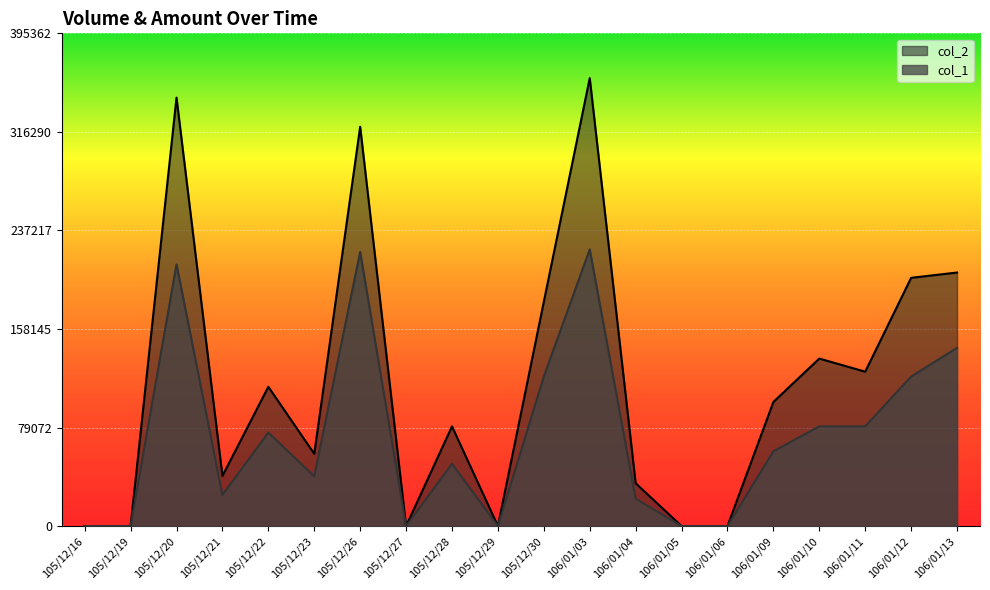

What is the average value of the col_1 series?

73350